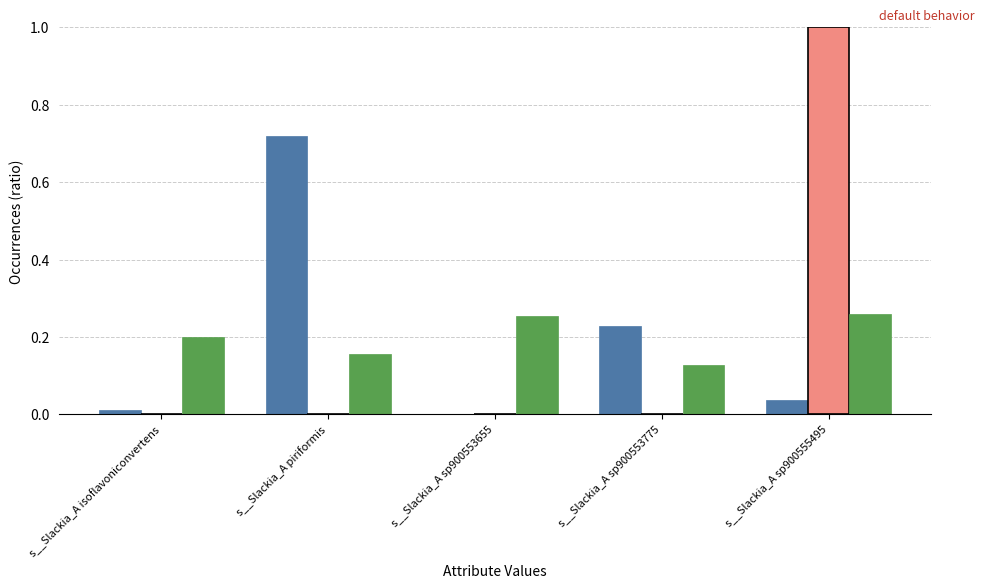

At which category is the sum across all series the highest?

s__Slackia_A sp900555495